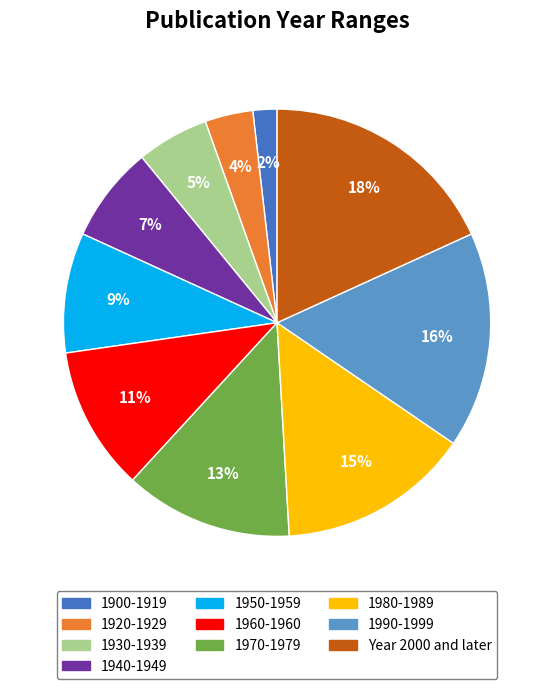

How many slices are in this pie chart?

10